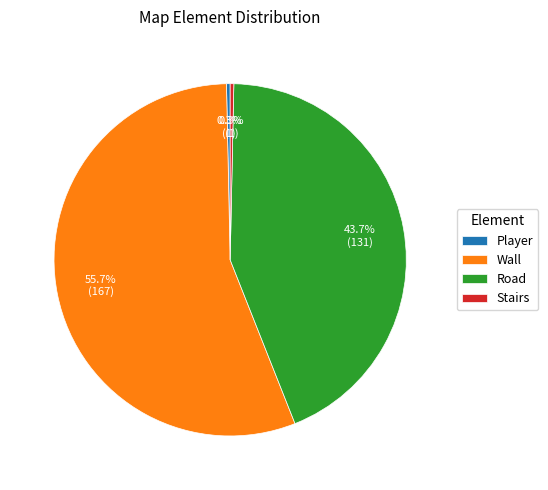

How many slices are in this pie chart?

4